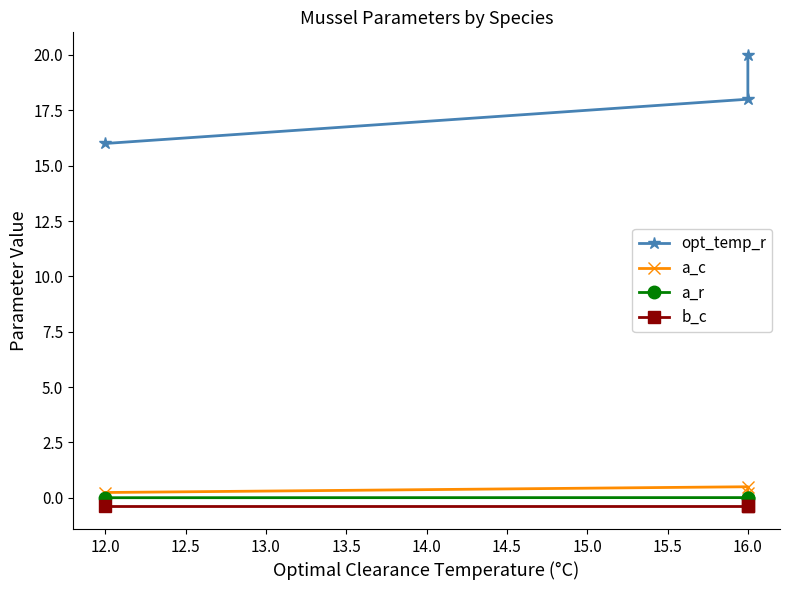

Rank the series at 16.0 from highest to lowest value.

opt_temp_r, a_c, a_r, b_c